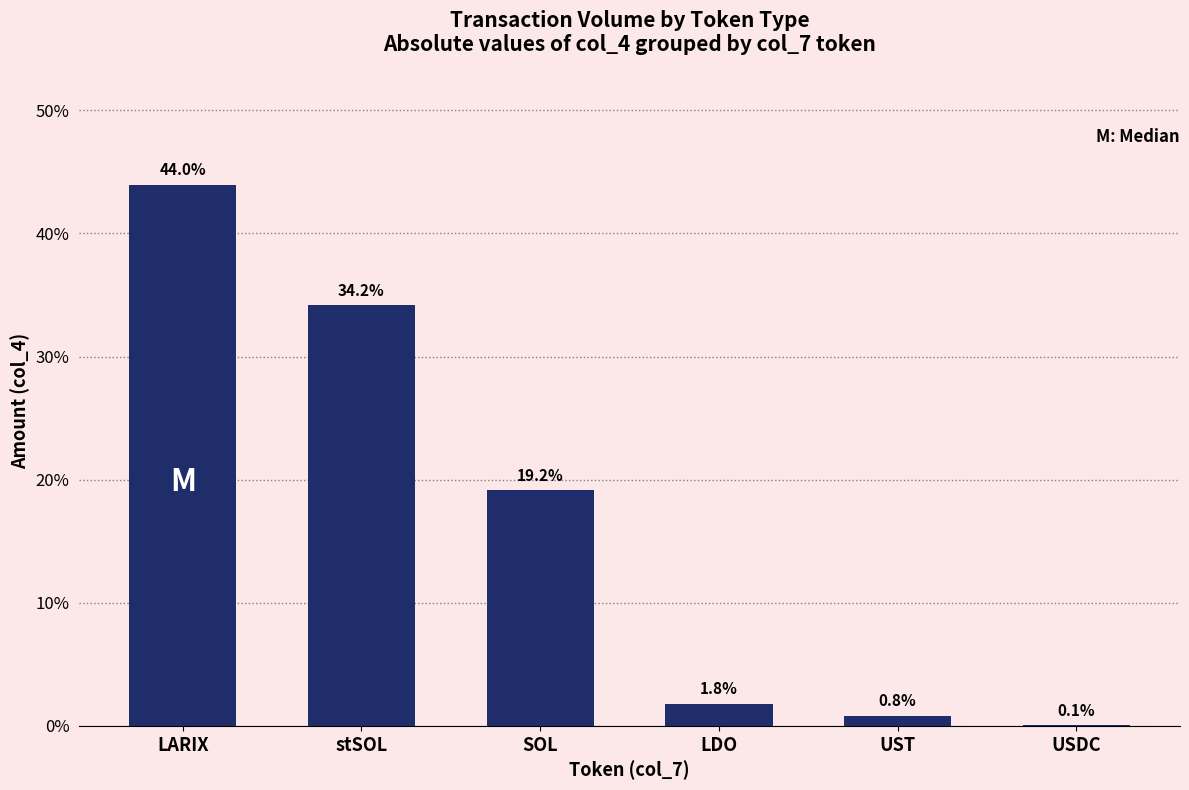

True or false: the data shows 7.5 at SOL.

False